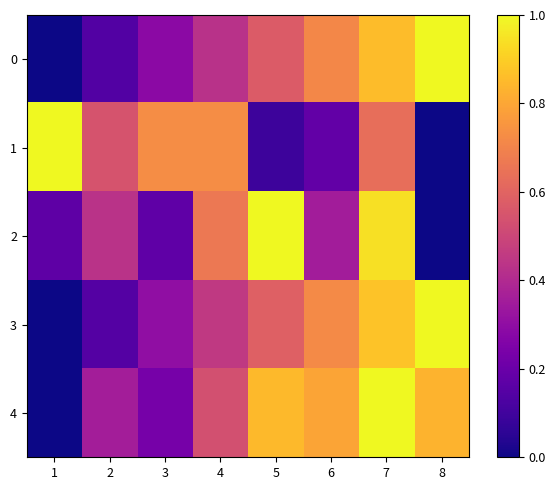

At 6, list the series in order from largest to smallest.

4, 3, 0, 2, 1